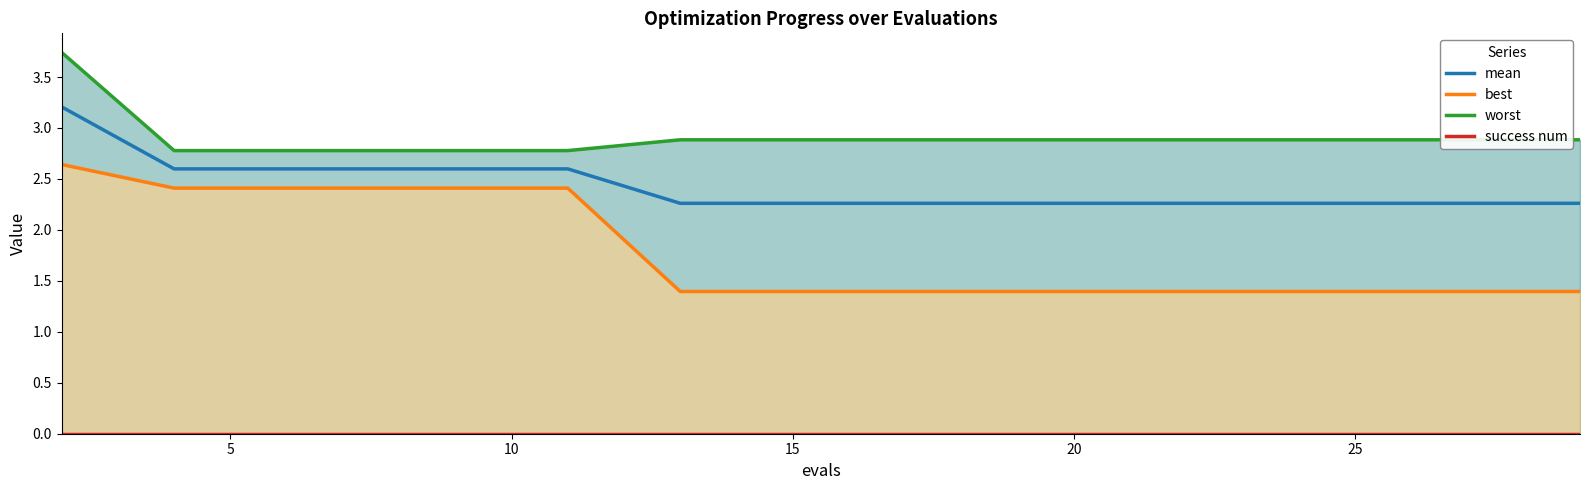

What is the lowest value of the mean series?

2.3